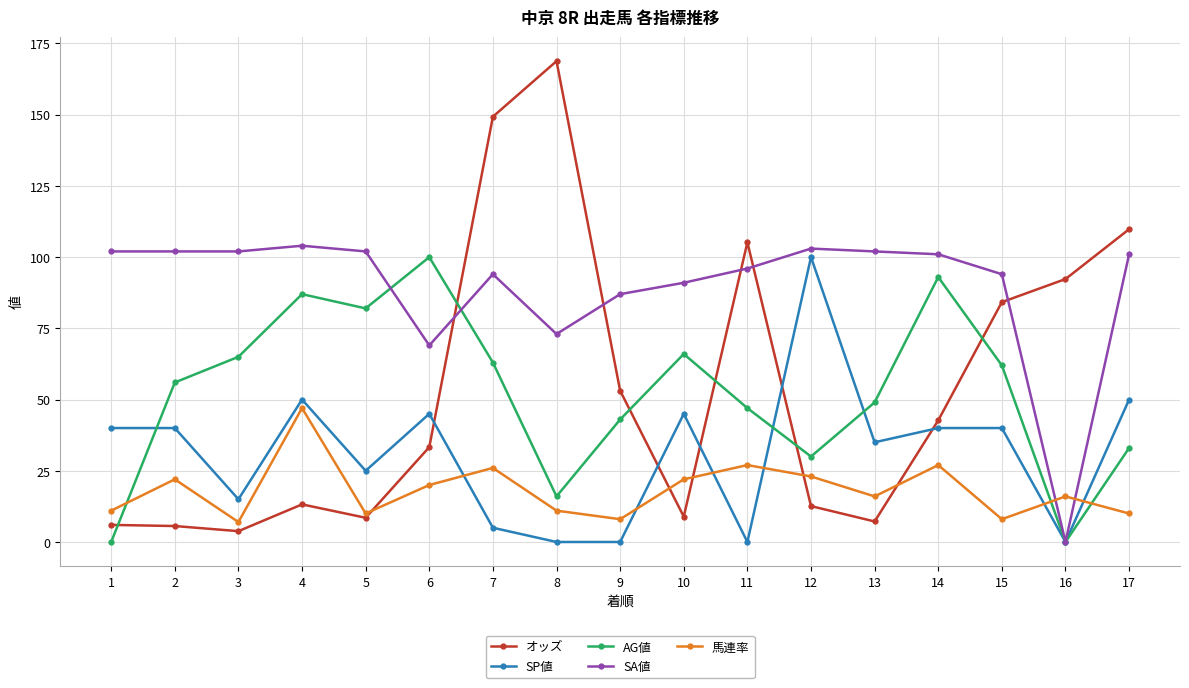

At 2, list the series in order from smallest to largest.

オッズ, 馬連率, SP値, AG値, SA値